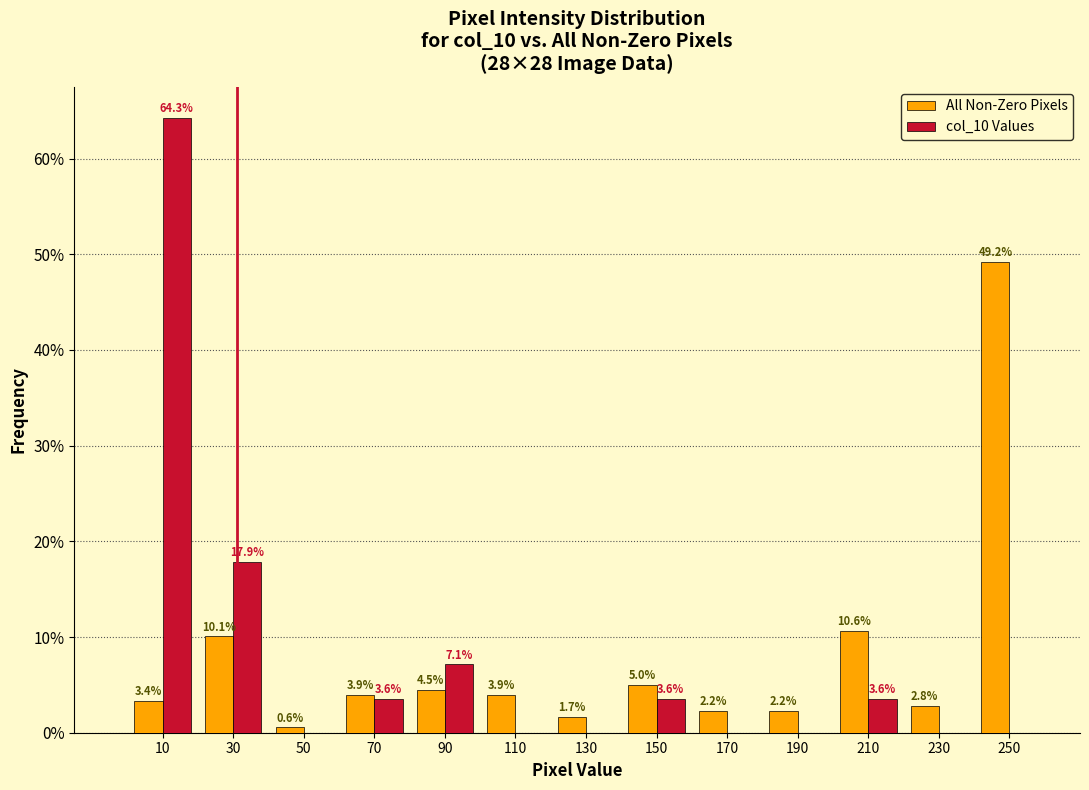

In the col_10 Values series, which range on the x-axis has the tallest bar?

0 to 20